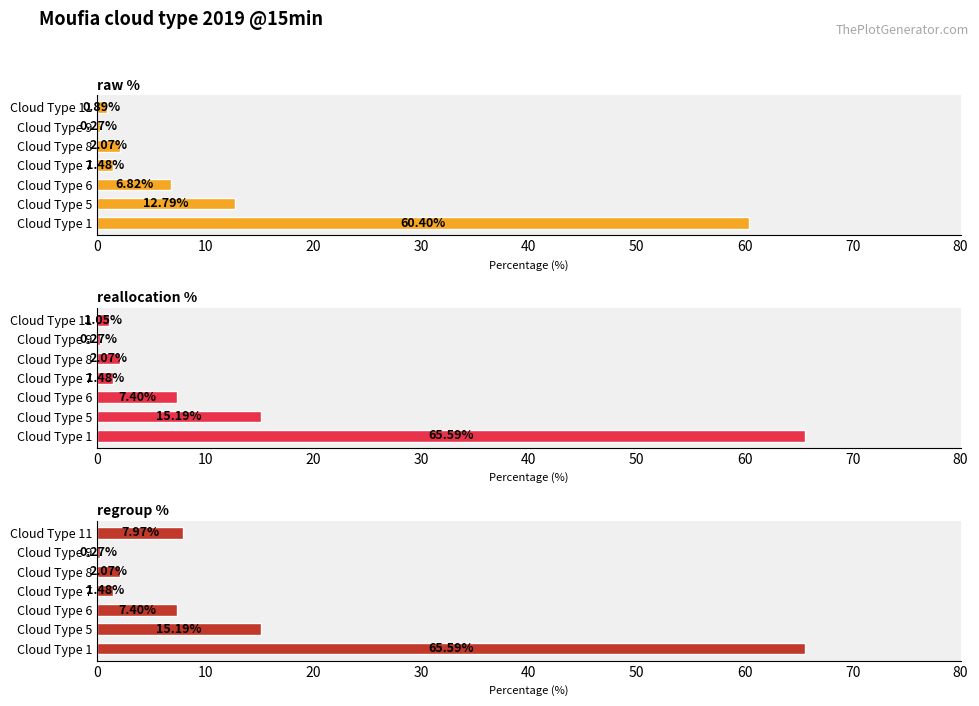

What are all the series names shown in the legend?

raw %, reallocation %, regroup %